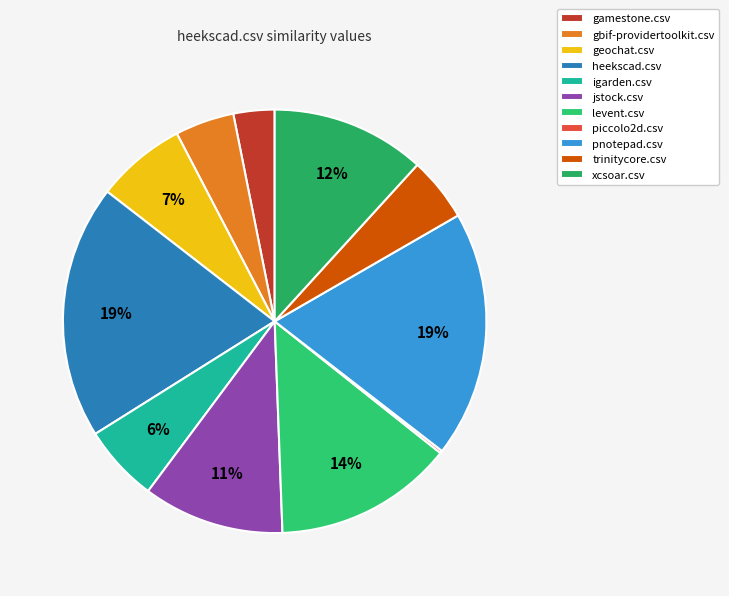

To the nearest percent, what is the difference between the gbif-providertoolkit.csv and heekscad.csv slice percentages?

15%